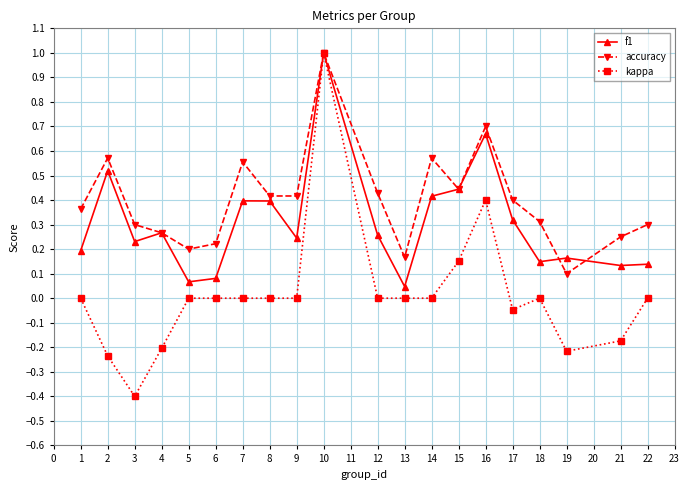

At which category does accuracy reach its first local peak?

2